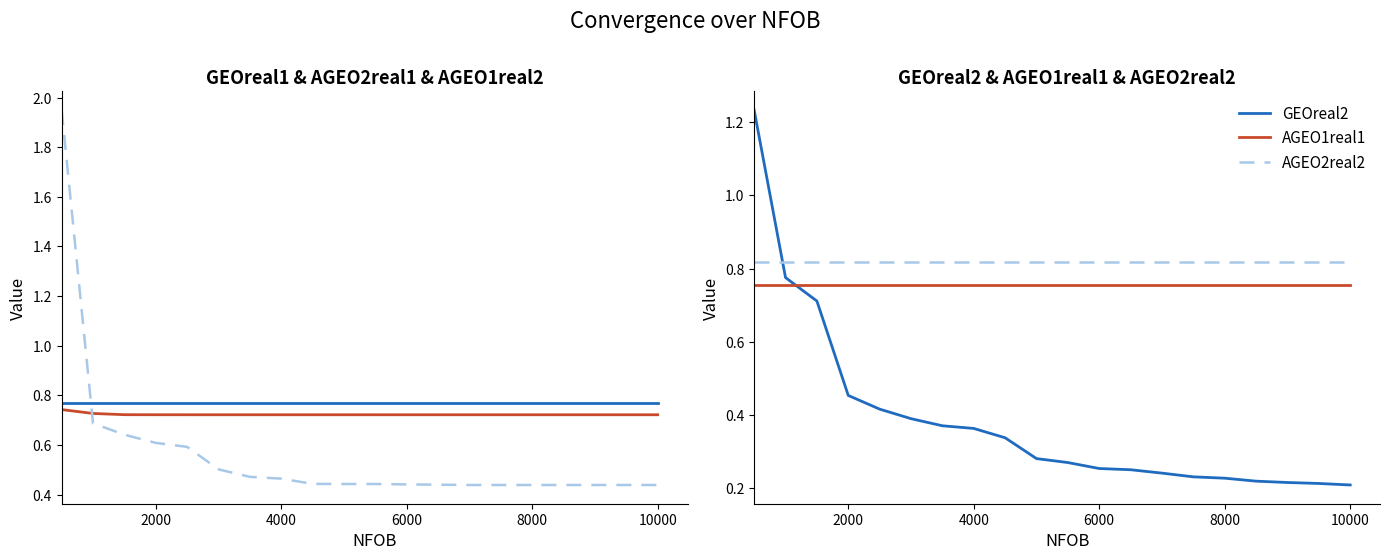

Which series has the largest total across all categories?

AGEO2real2